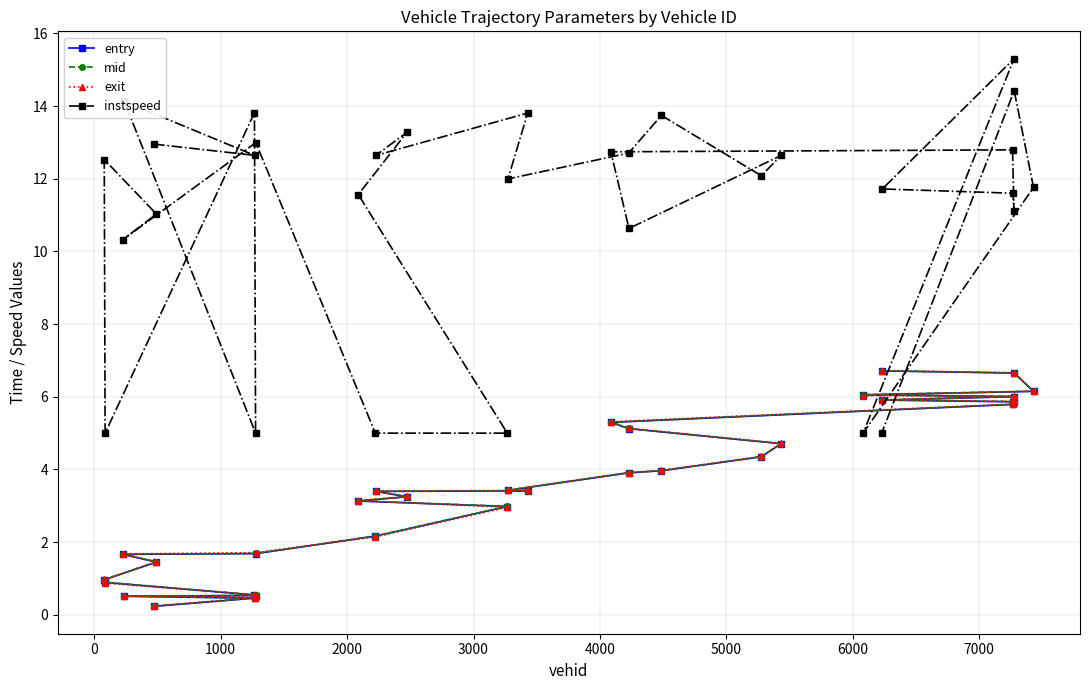

Which series has the largest total across all categories?

instspeed